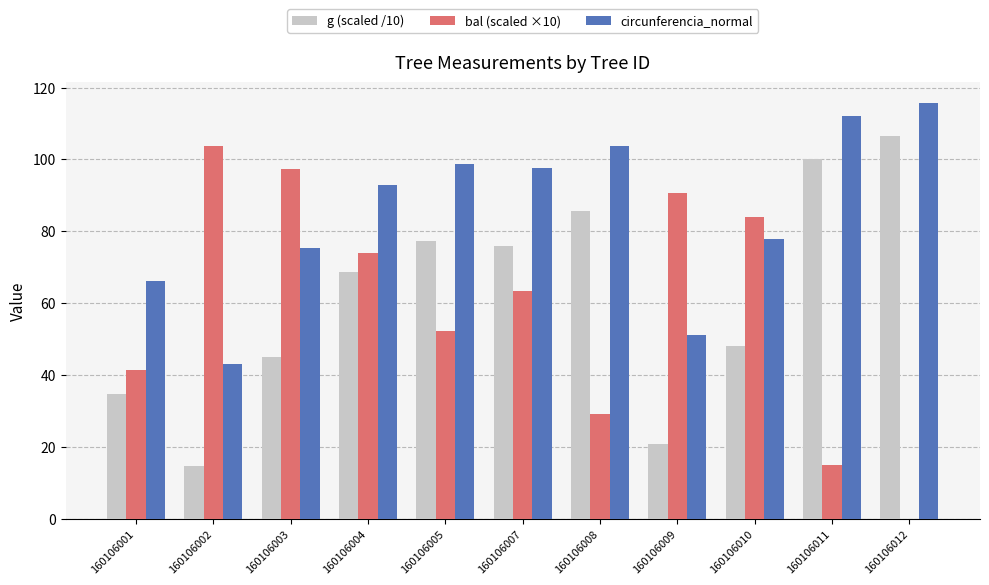

How many groups of bars are there?

11